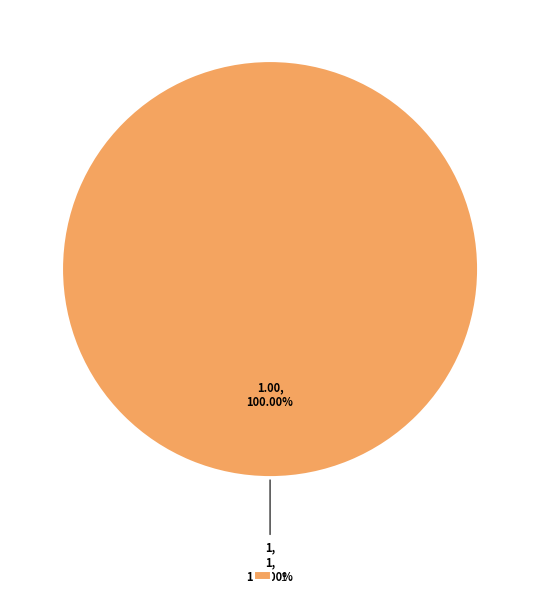

Is 1 the majority of the pie?

Yes